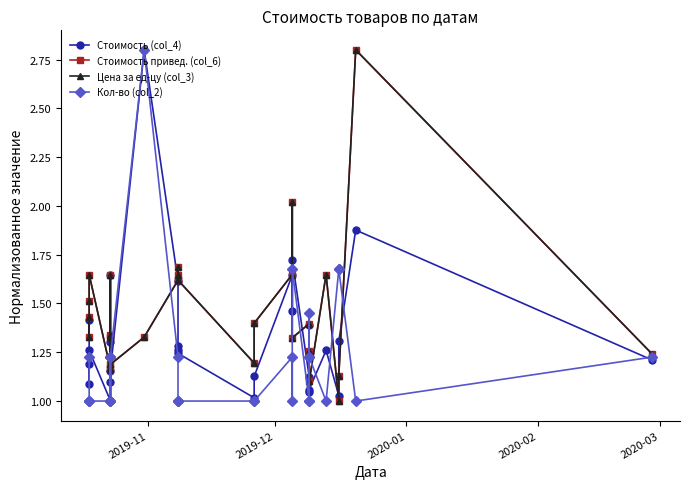

Which series has the largest range (max minus min)?

Стоимость (col_4)